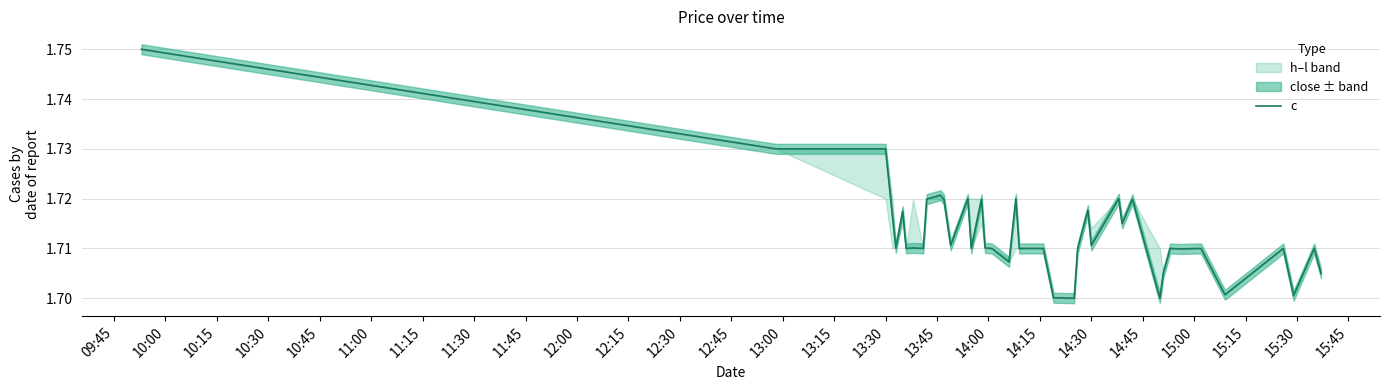

What is the average value?

1.7